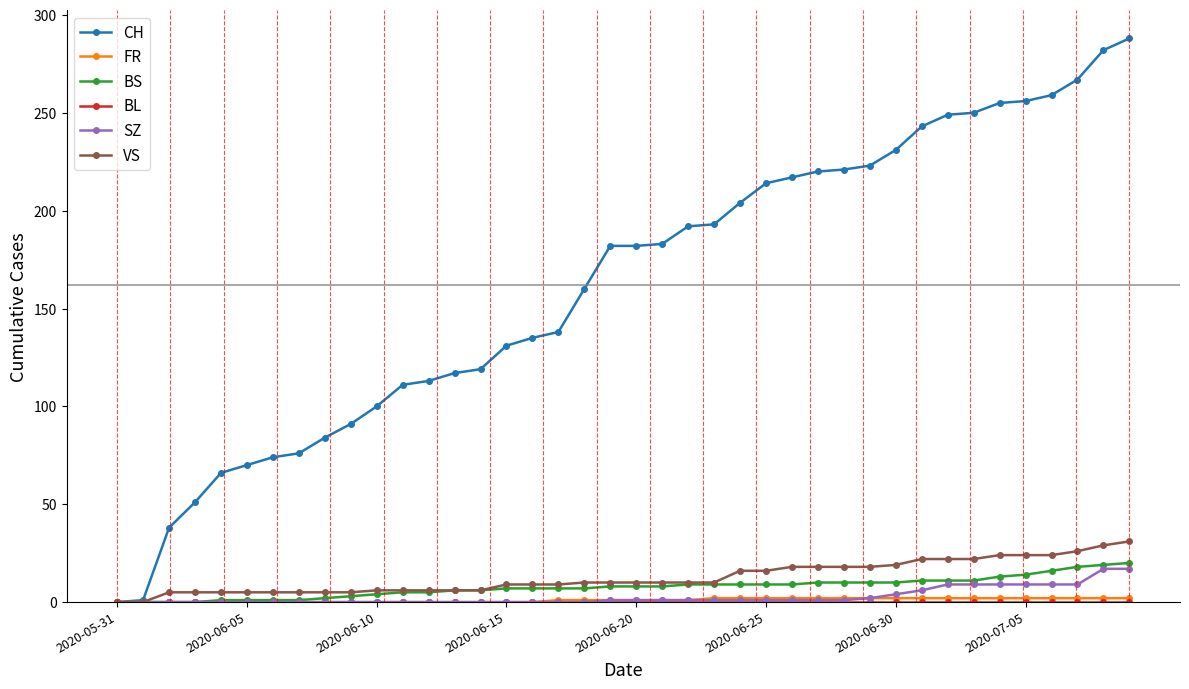

Which series has the largest total across all categories?

CH